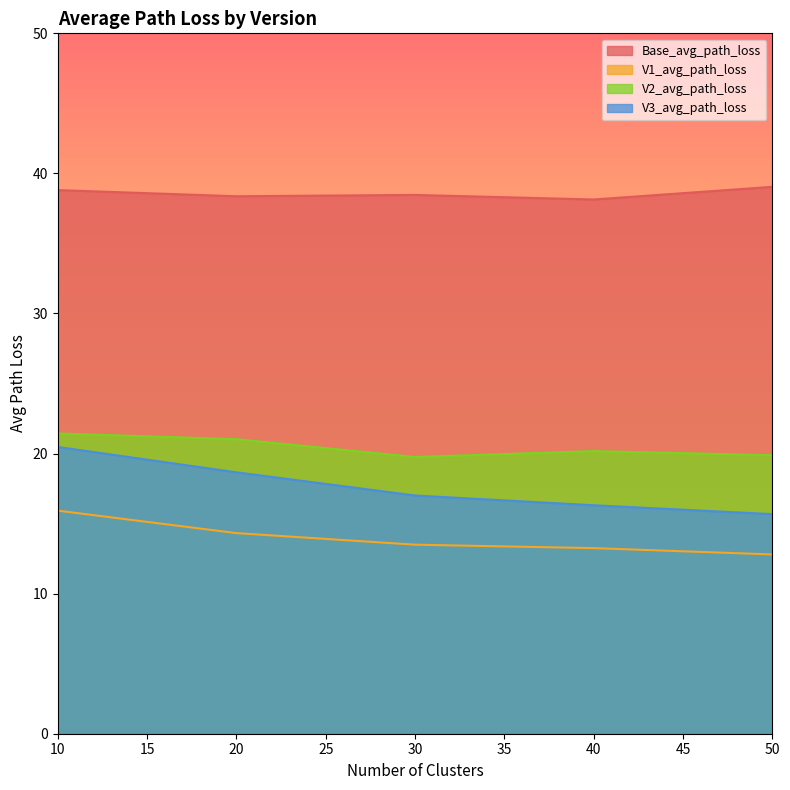

True or false: V2_avg_path_loss and Base_avg_path_loss cross at least once.

False